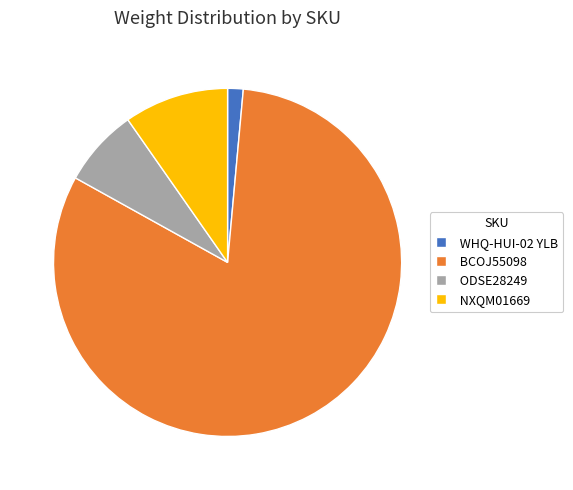

Combined, do BCOJ55098 and ODSE28249 account for over 50%?

Yes